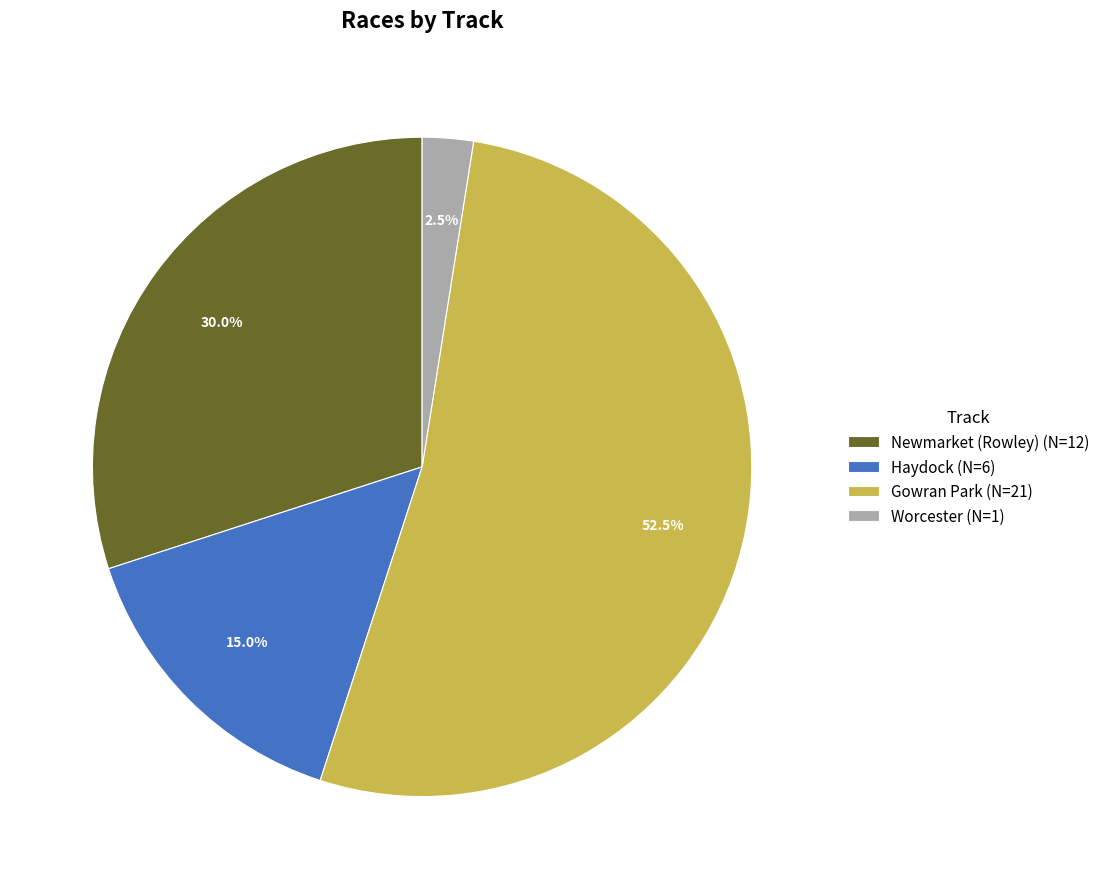

To the nearest percent, what portion does Haydock represent?

15%